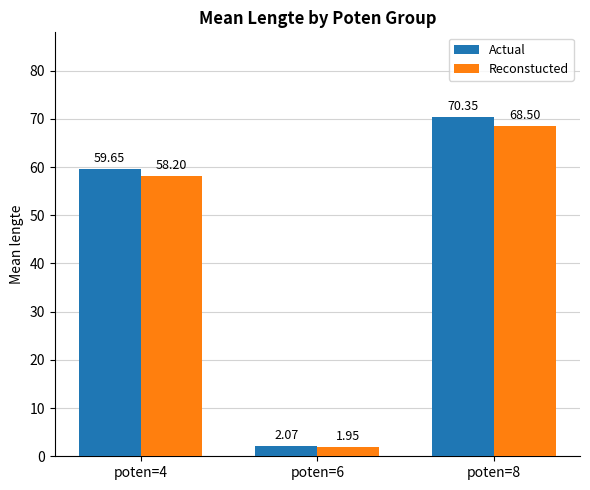

What is the difference between the maximum and minimum values in the Actual series?

68.3